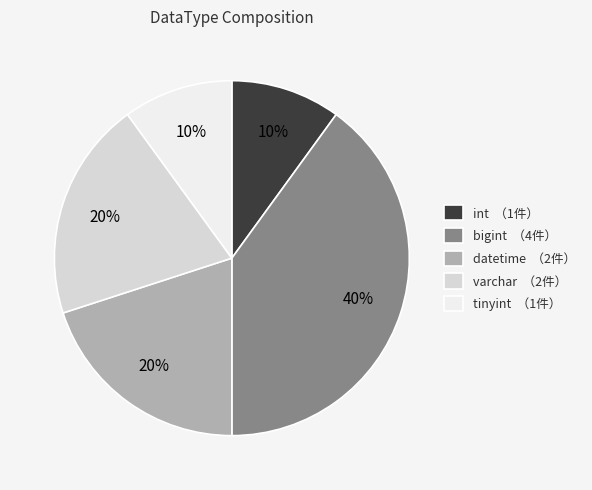

Does any single category account for the majority?

No